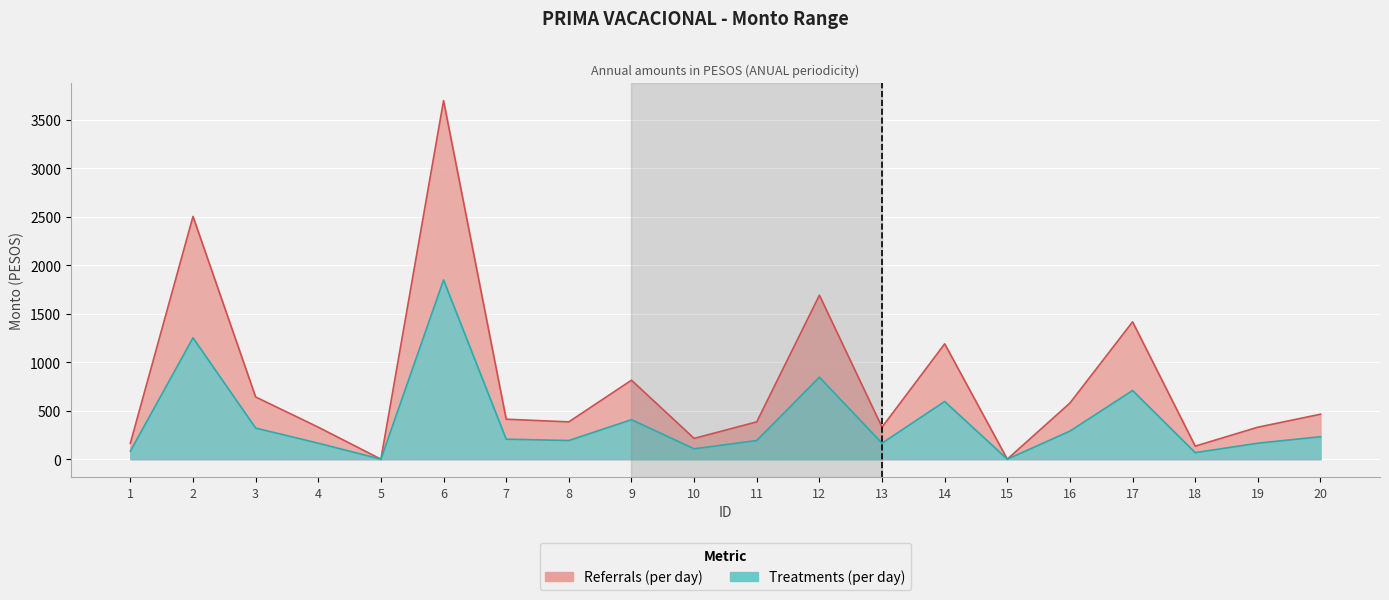

The Referrals (per day) series shows 1692.0 at 12. True or false?

True